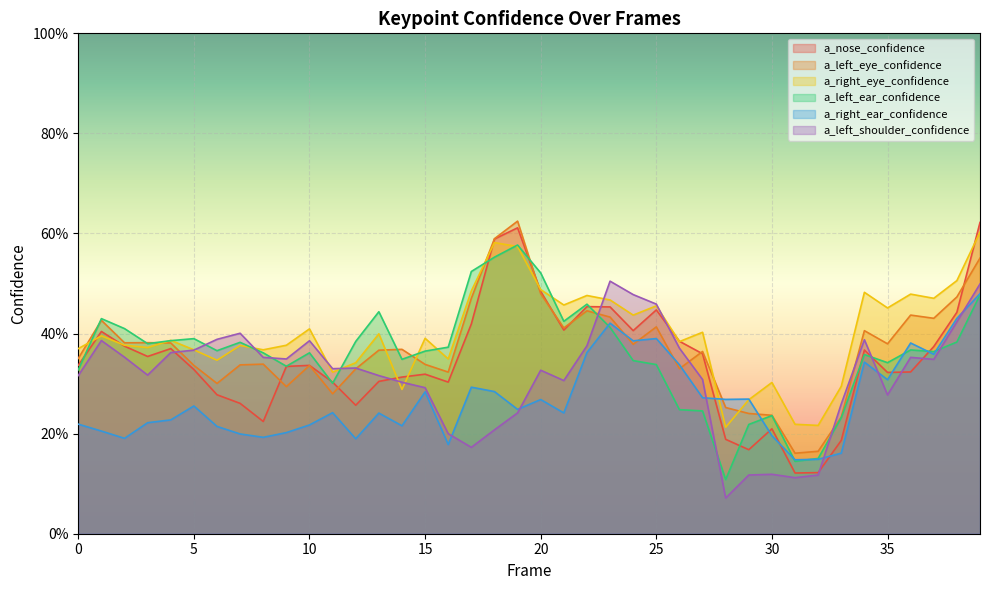

In a_right_ear_confidence, how many points are higher than both neighbors (excluding endpoints)?

11